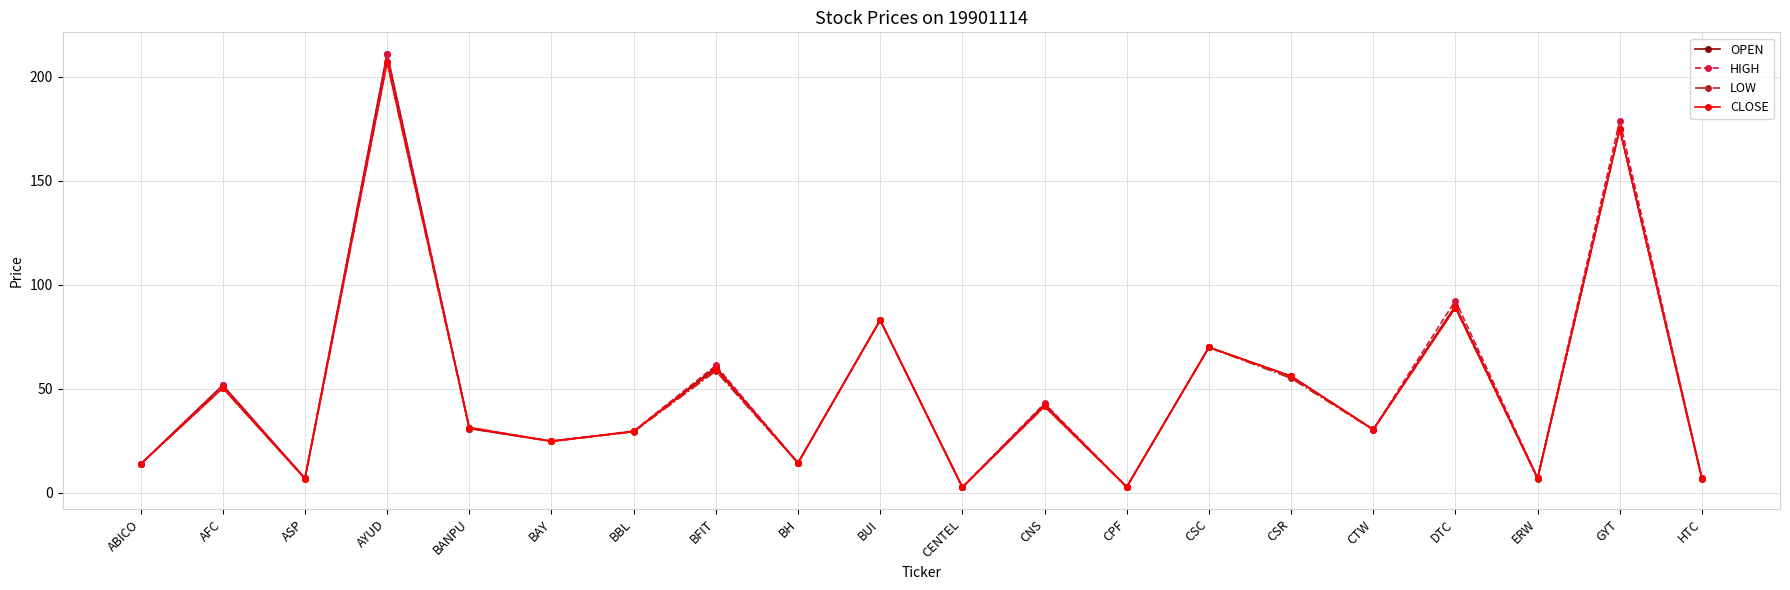

True or false: CLOSE has a value of 56.0 at CSR.

True